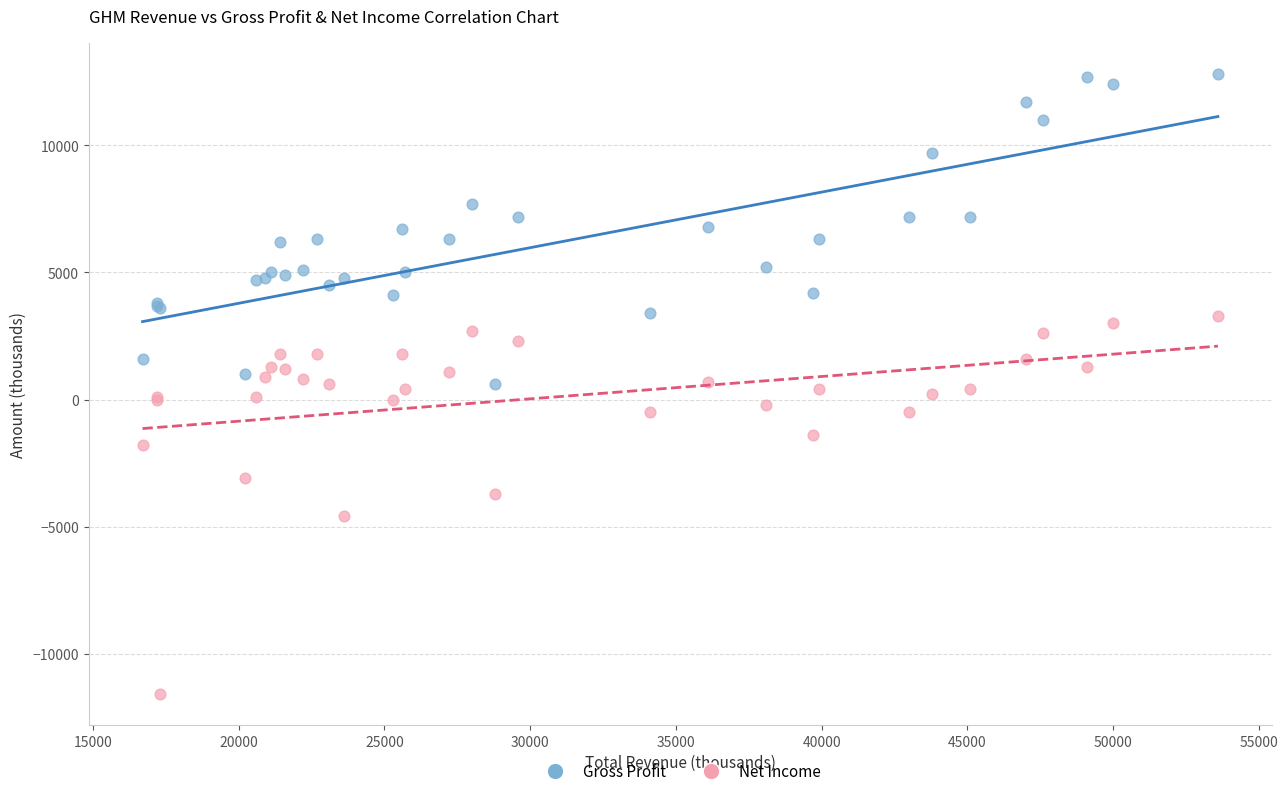

Which series reaches the minimum Y coordinate?

Net Income